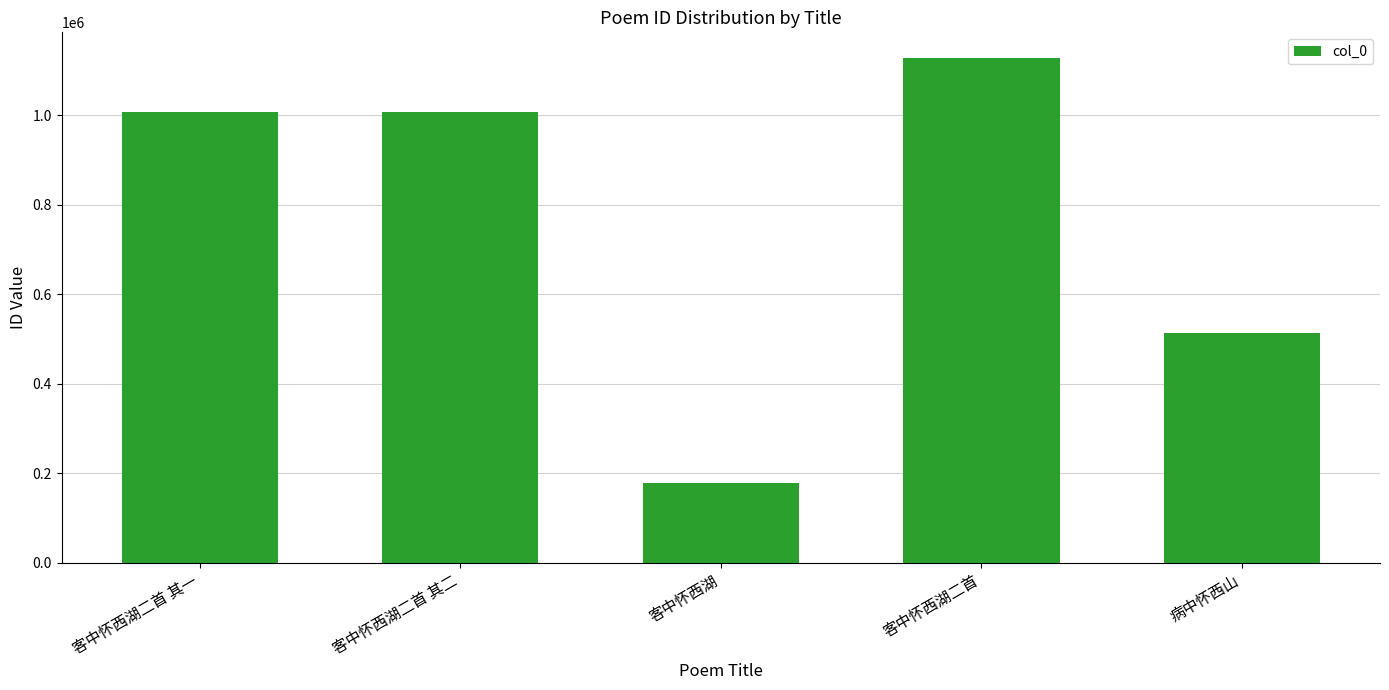

True or false: the data shows 1007016 at 客中怀西湖二首 其二.

True